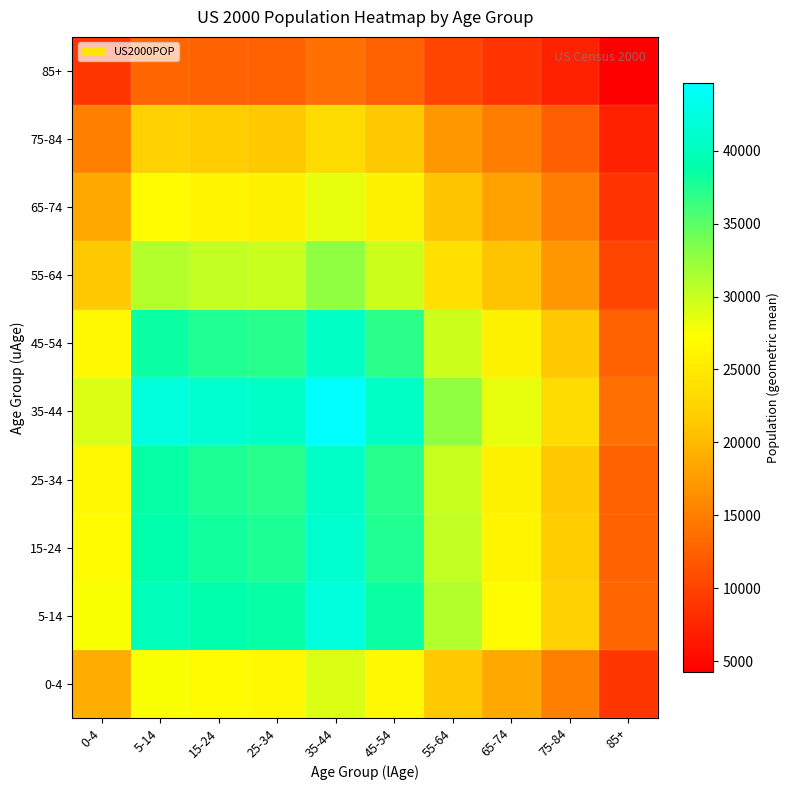

Count the number of data series in this chart.

10